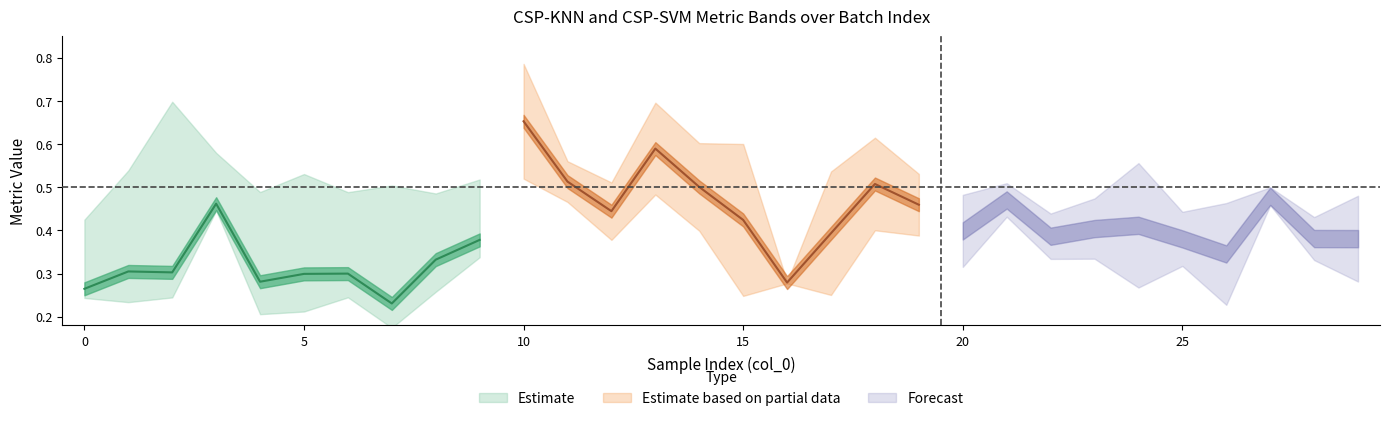

At how many categories does at least one series exceed 0?

30